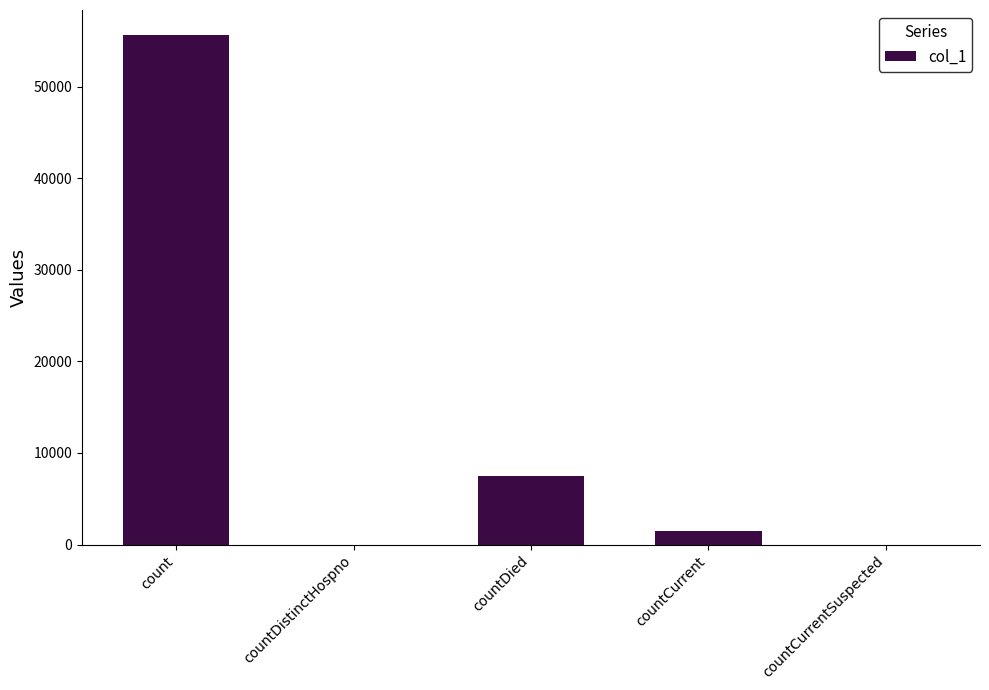

Where is the data nearest to the value 27793?

countDied